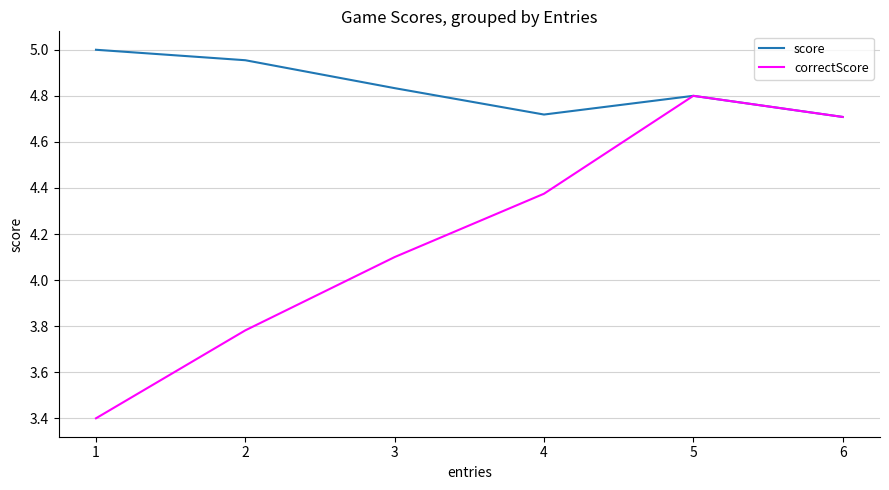

At which label is correctScore closest to 4?

3